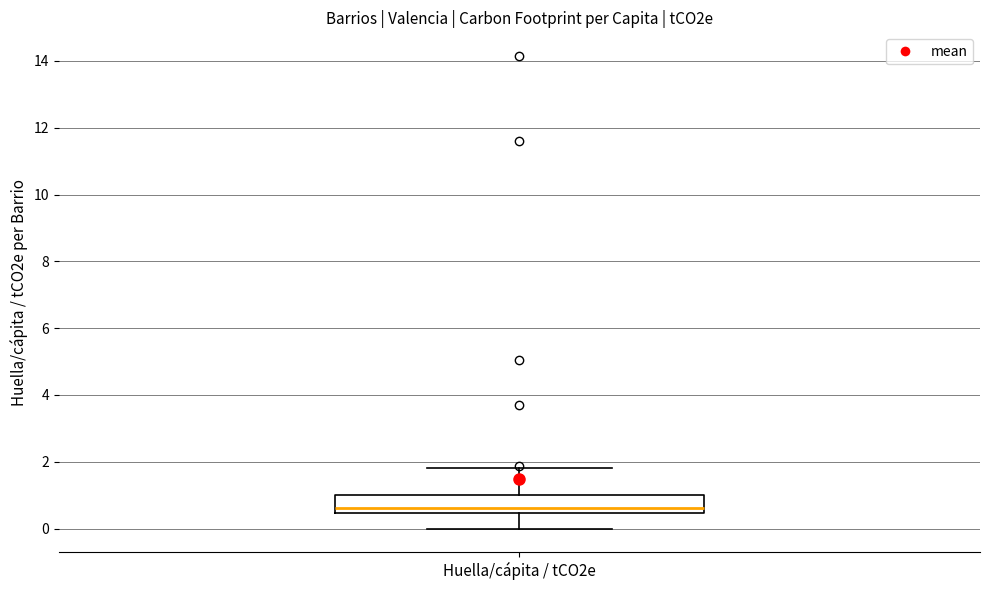

Where is the lower edge of the box for Huella/cápita / tCO2e on the y-axis? The values are not printed on the chart, so give them approximately, as read against the axis.

0.4